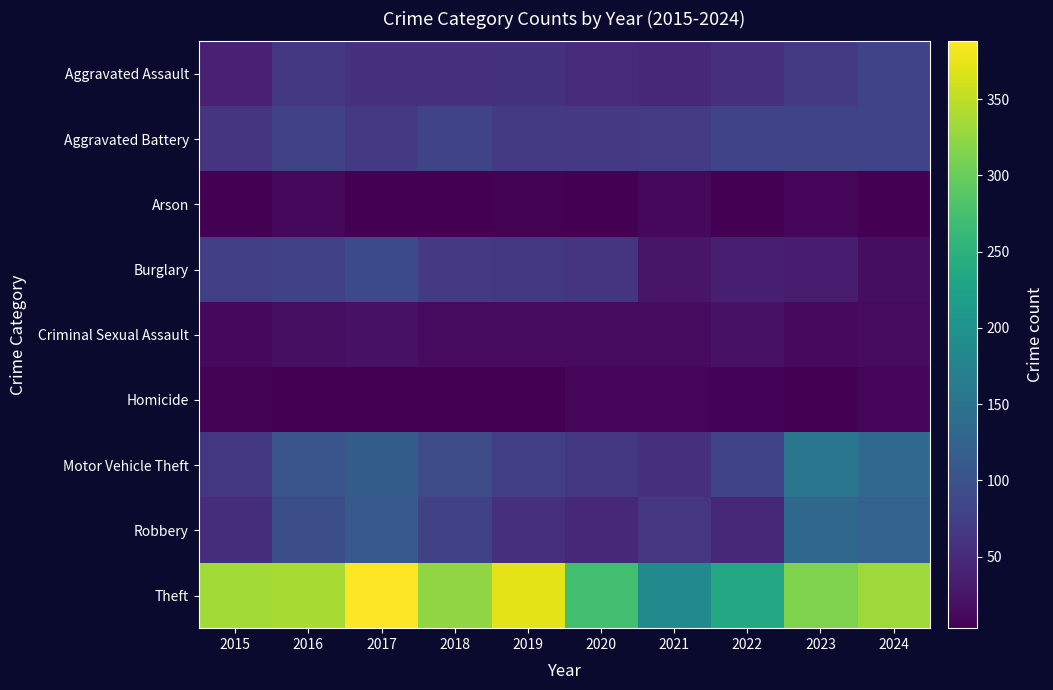

Which series has the largest total across all categories?

Theft